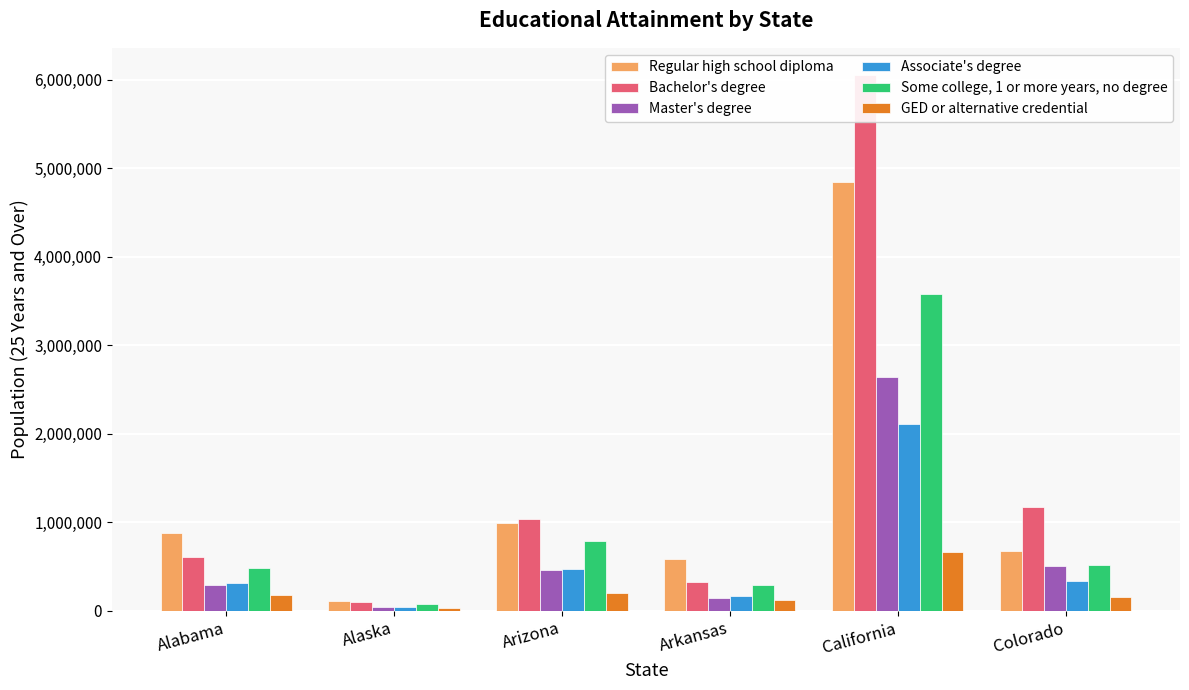

Between Alabama and Colorado, which is larger?

Alabama